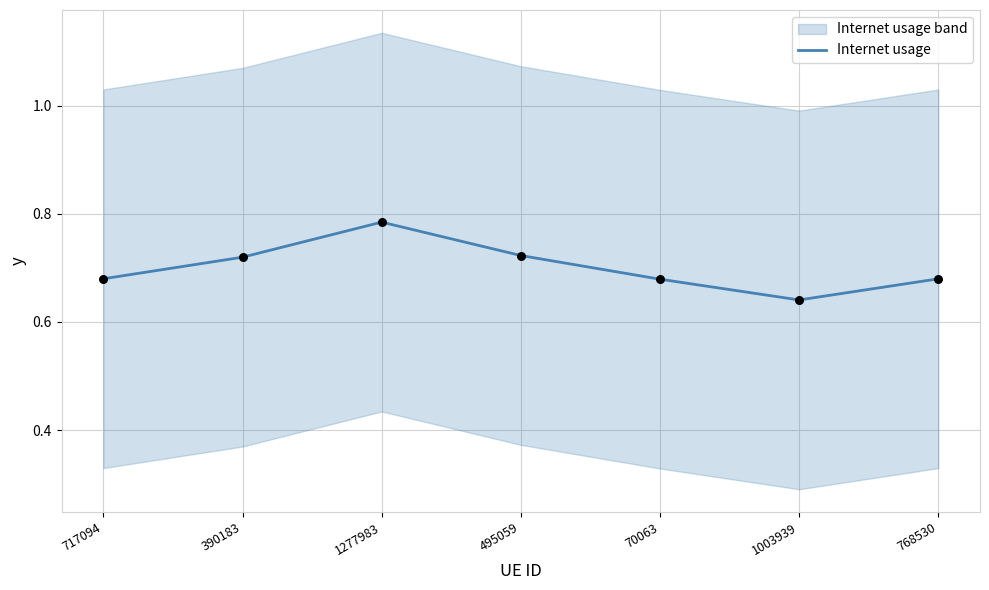

Which has a higher value, 1003939 or 1277983?

1277983